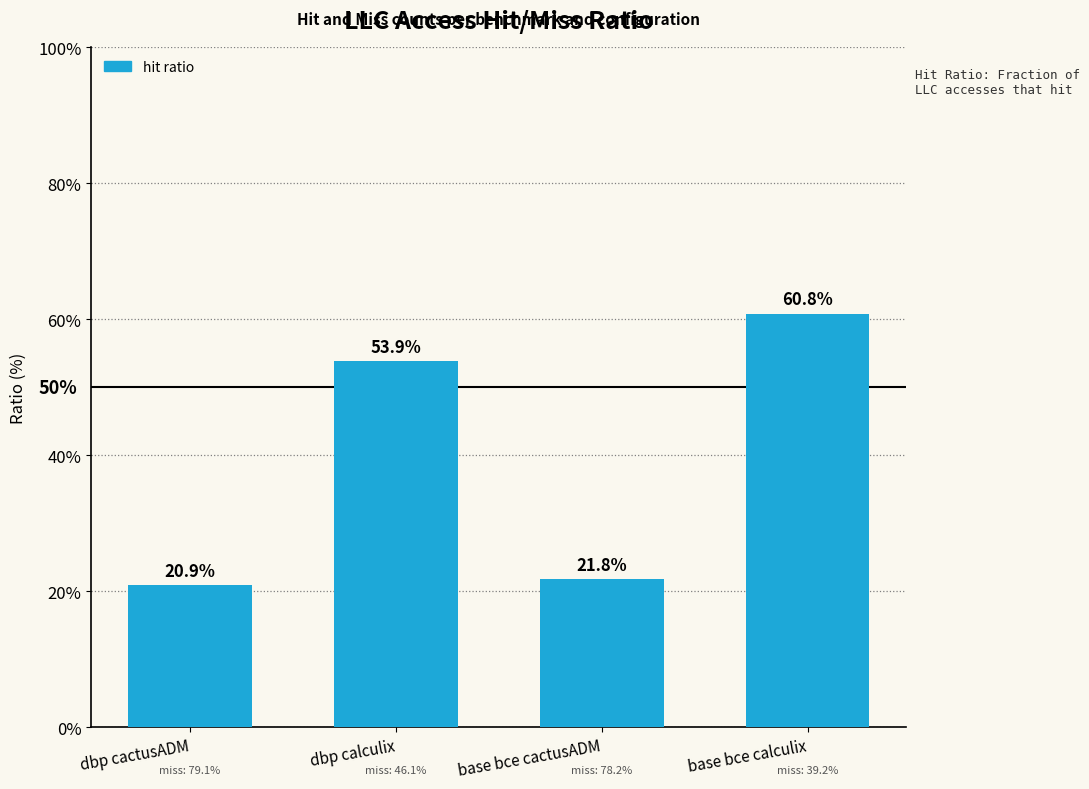

What is the minimum value shown in the chart?

20.9